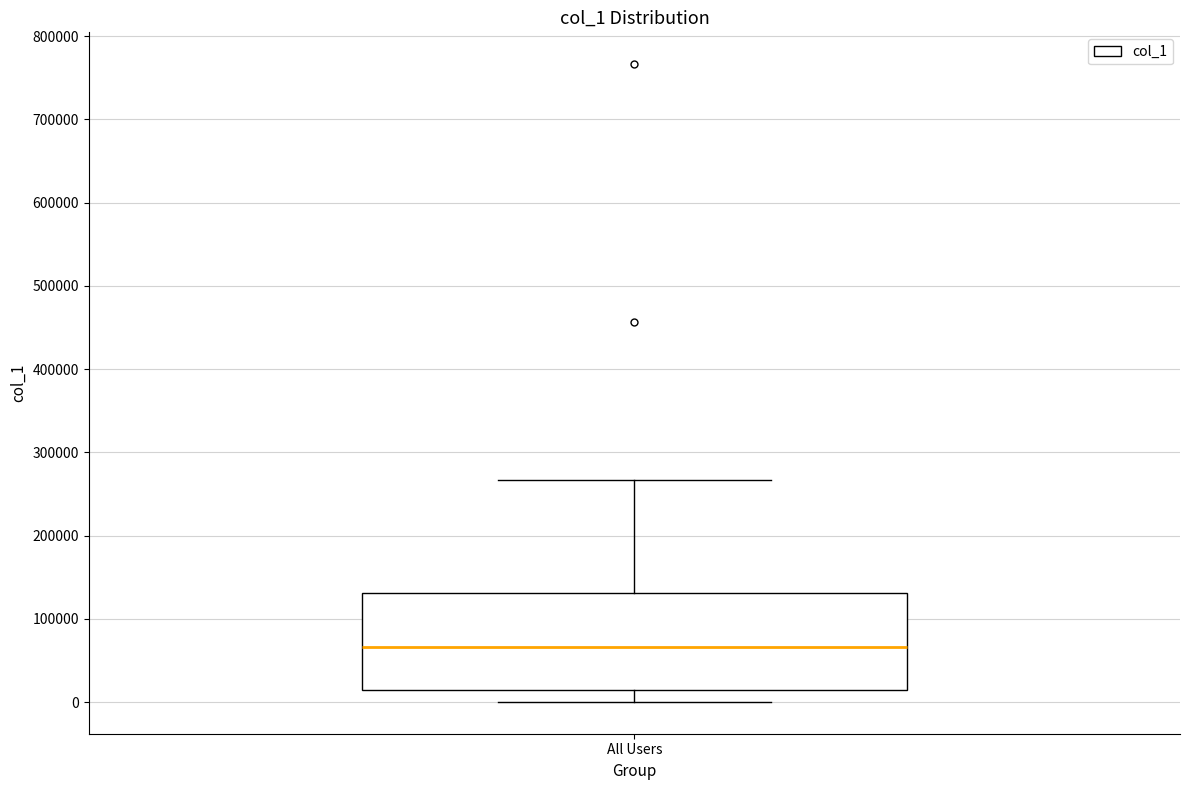

Read this box plot against the y-axis: the position of the median line, the range covered by the box, and the ends of both whiskers. The values are not printed on the chart, so give them approximately, as read against the axis.

median 70000, box 10000 to 130000, whiskers 0 to 270000